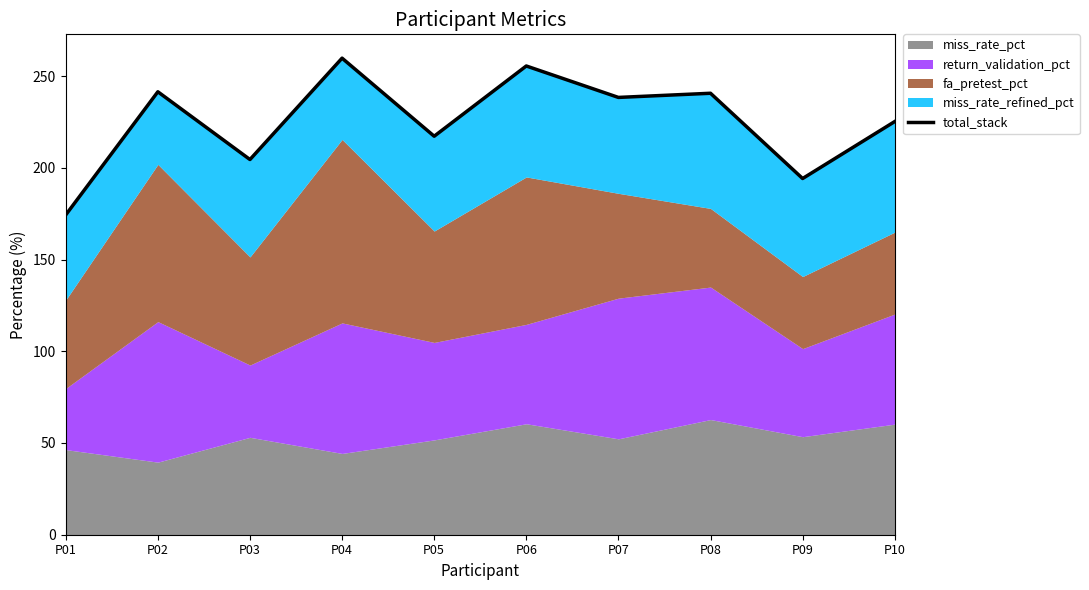

The chart shows a value of 194.2 at P09. True or false?

True